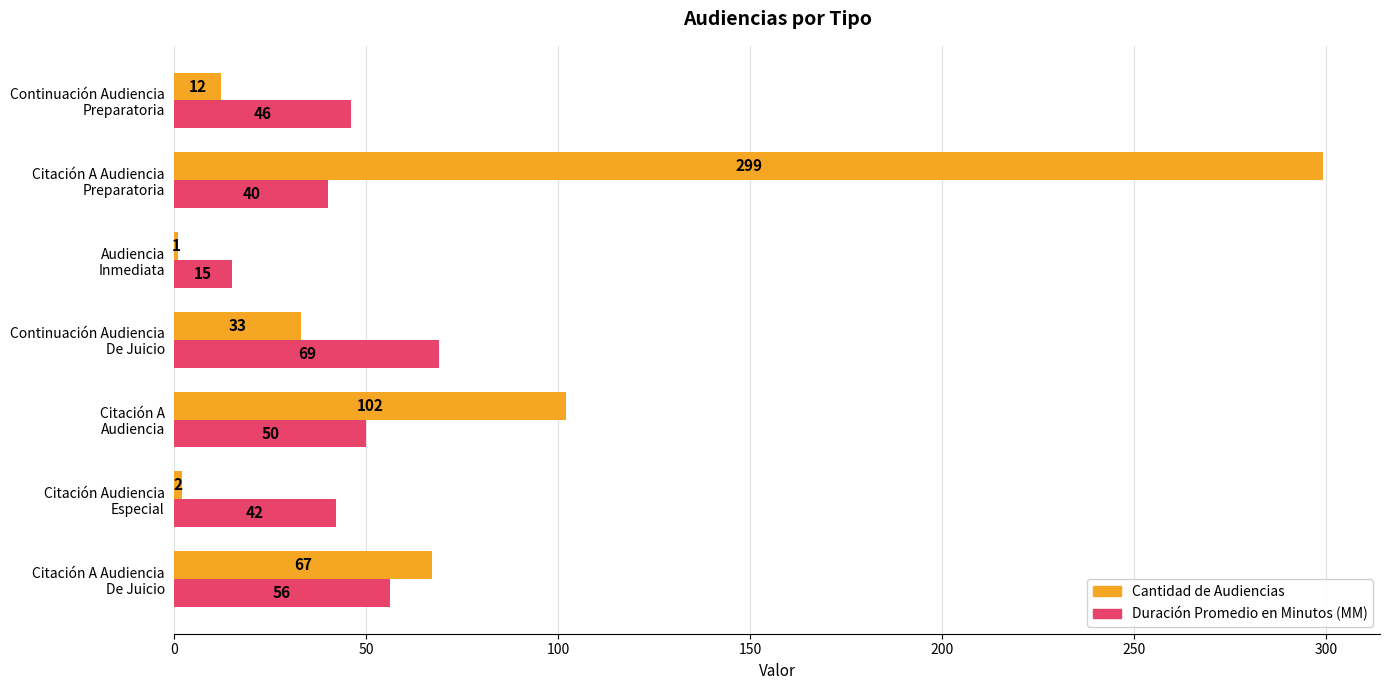

At how many categories does at least one series exceed 57?

4